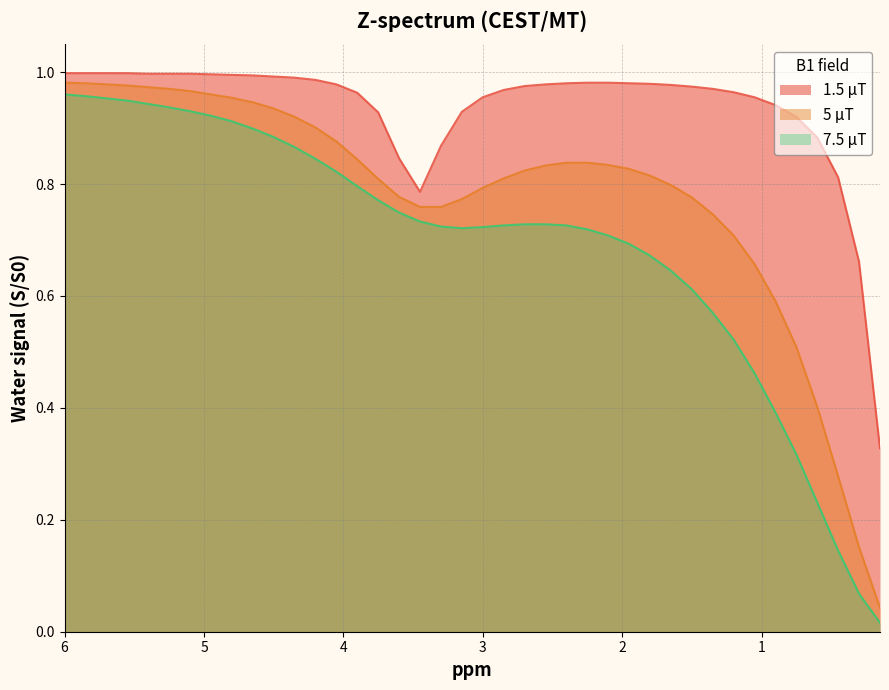

True or false: 1.5 μT has a value of 0.4 at 3.6.

False